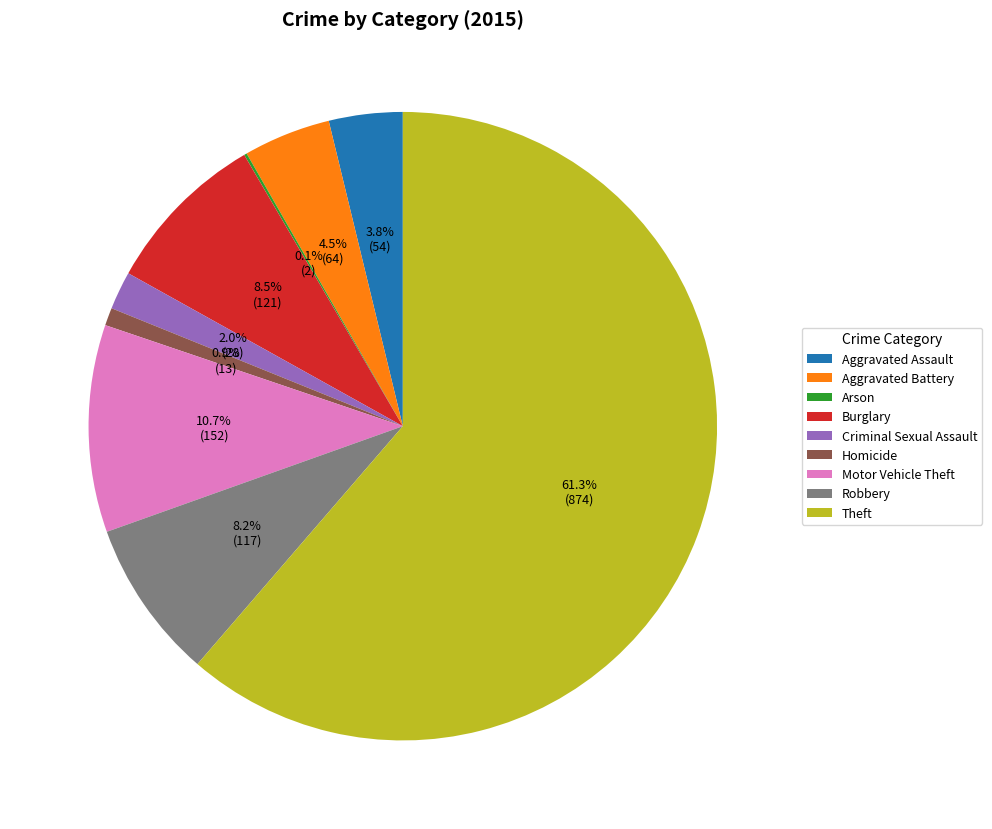

What is the largest slice in the pie chart?

Theft